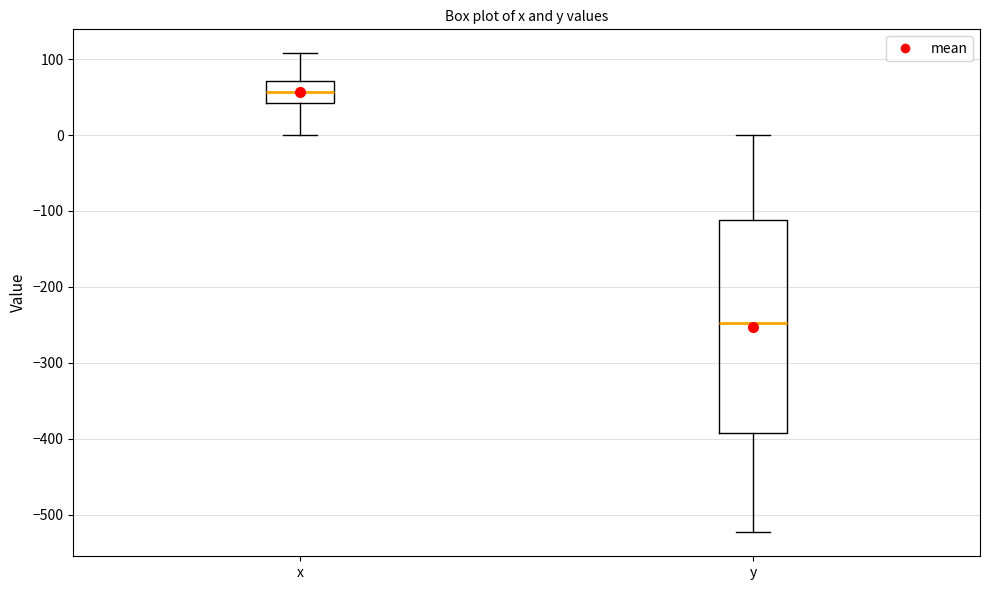

Comparing the boxes themselves (not the whiskers), which one is the tallest?

y